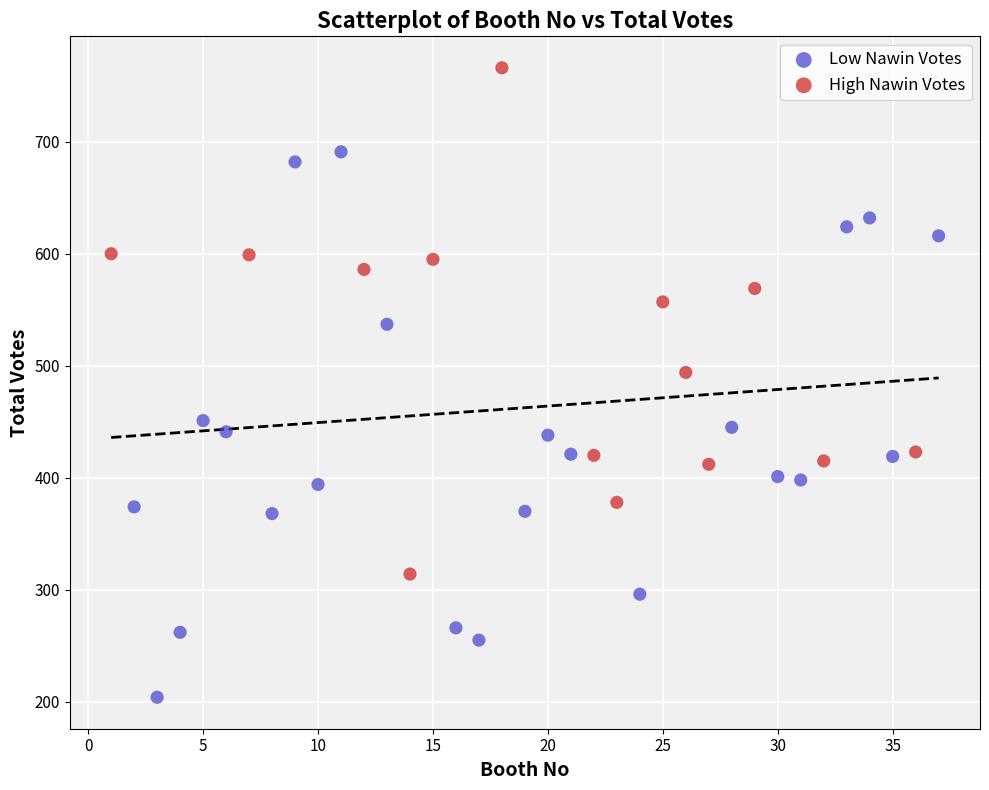

Which series contains the highest Y value?

High Nawin Votes